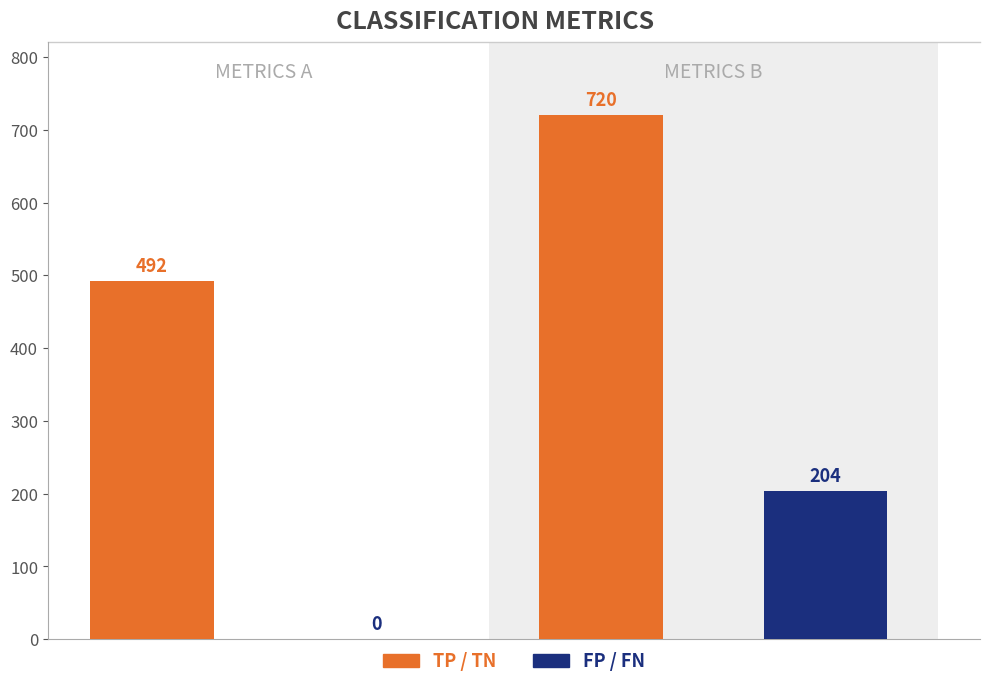

Does the chart contain stacked bars?

No